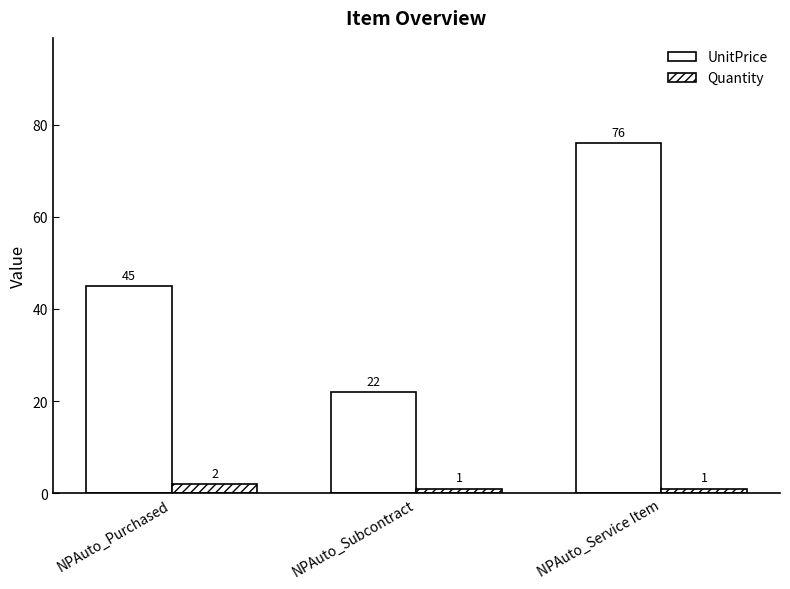

What value does the UnitPrice series have at NPAuto_Subcontract, to the nearest 10?

20